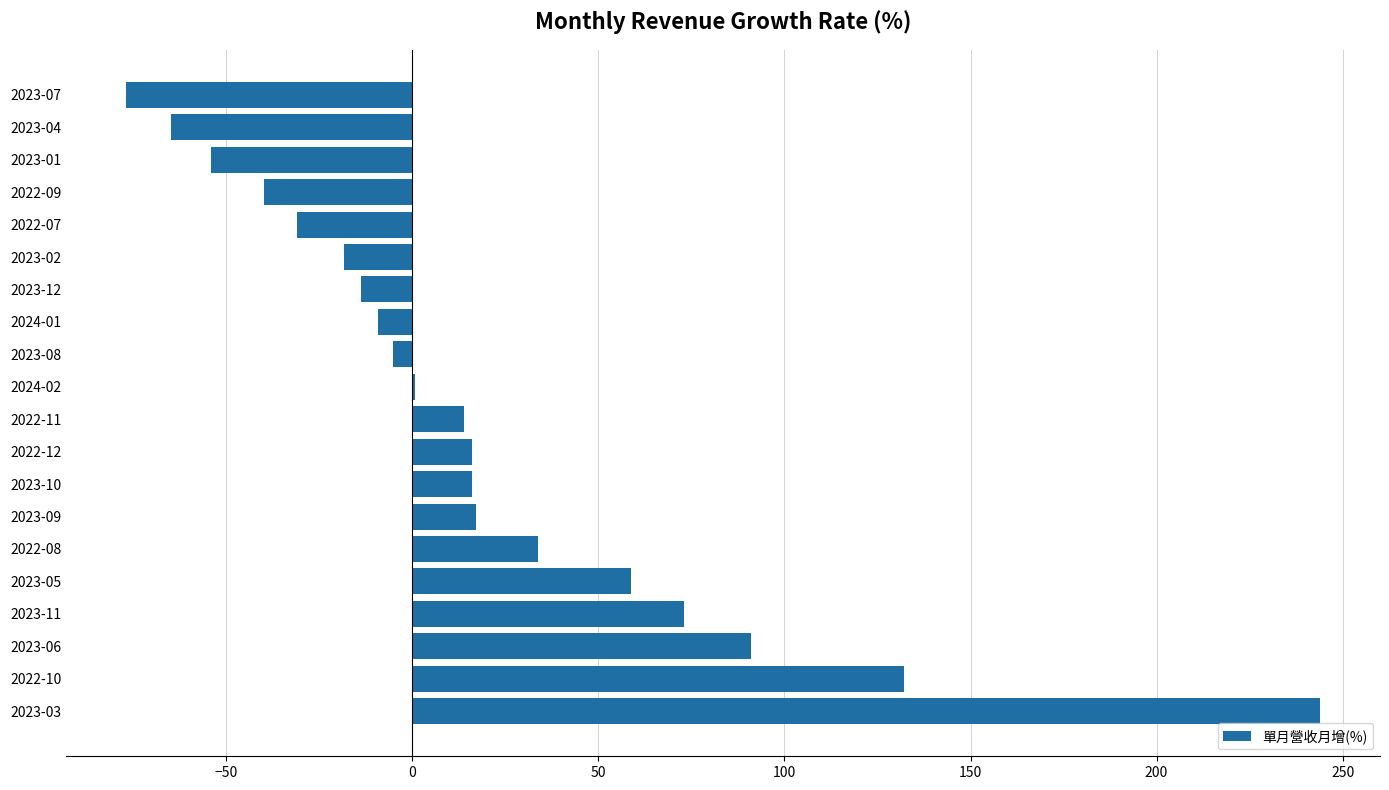

What is the greatest value displayed?

244.0